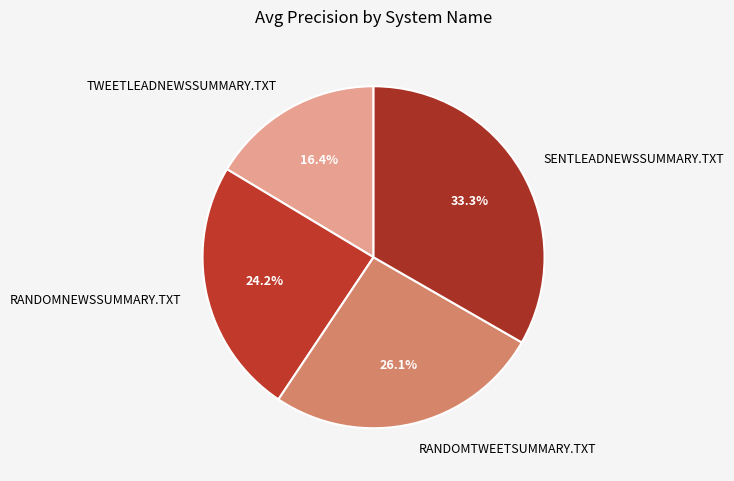

Is TWEETLEADNEWSSUMMARY.TXT the majority of the pie?

No